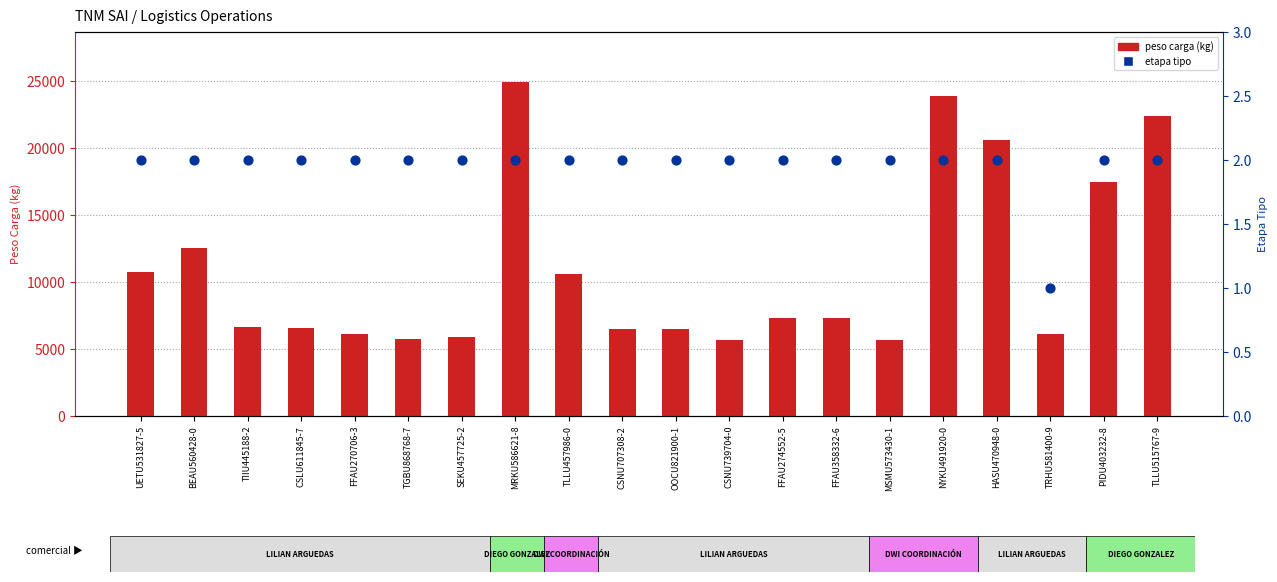

Which series contains the lowest Y value?

etapa tipo